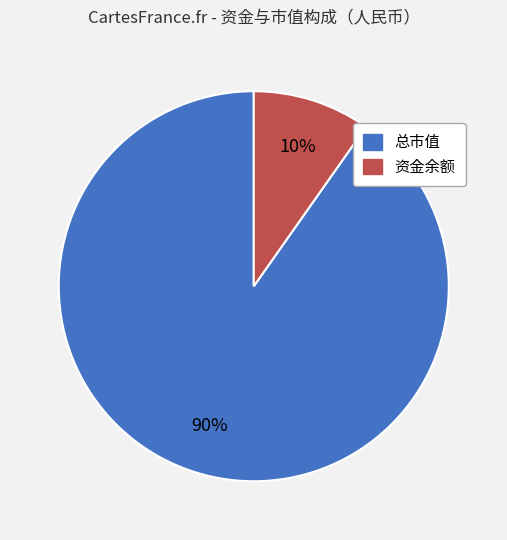

Approximately how many times larger is the value at 资金余额 compared to 总市值?

0.1